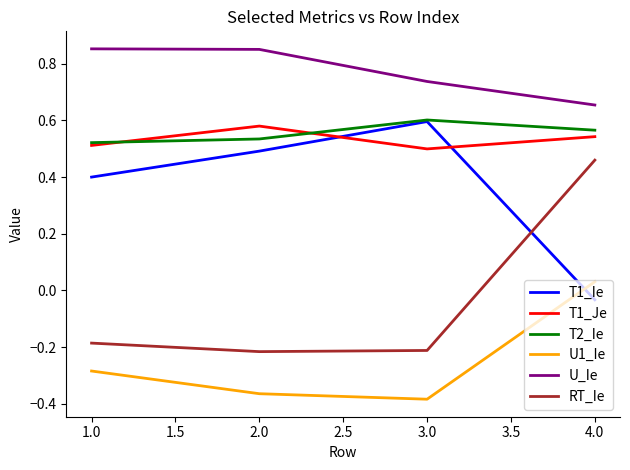

What position from the left is 4.0?

4